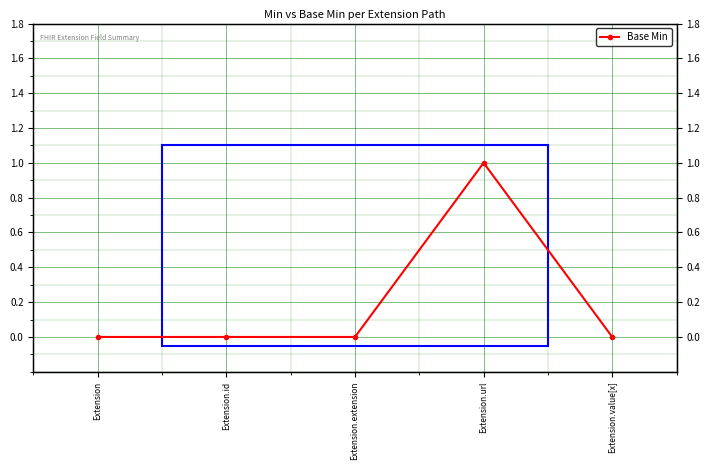

How many distinct data groups are displayed?

1